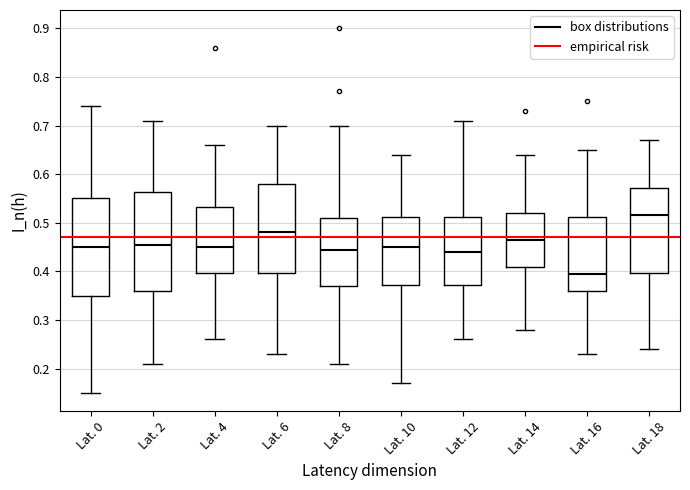

Which box's median line is the highest?

Lat. 18